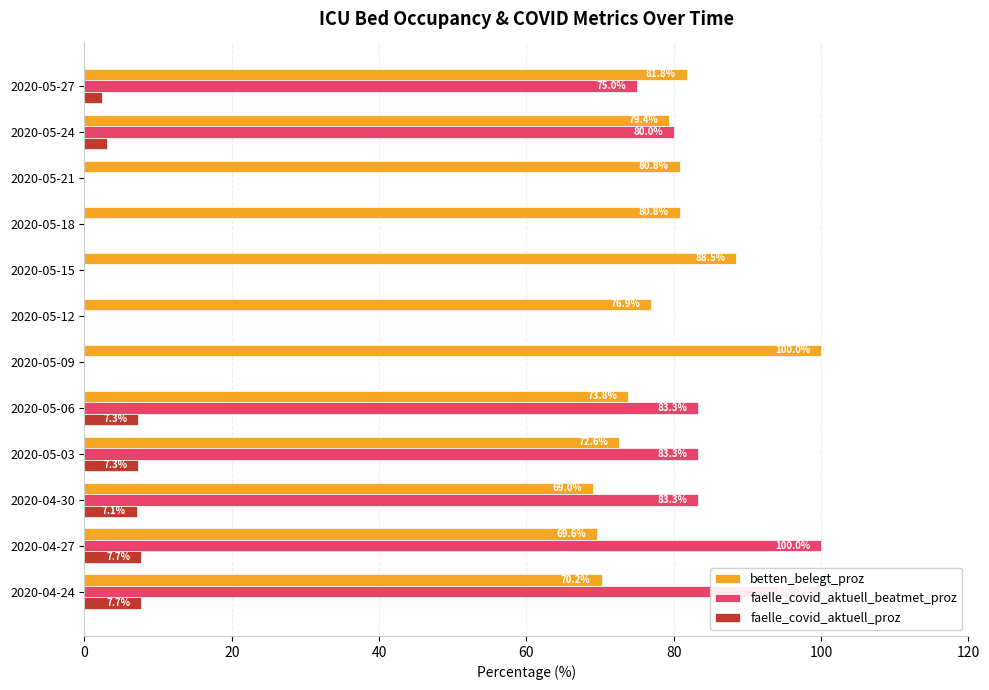

At how many categories does at least one series exceed 21?

12